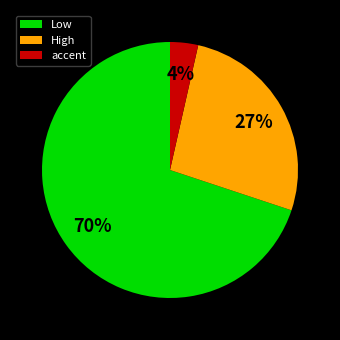

Is Low the majority of the pie?

Yes